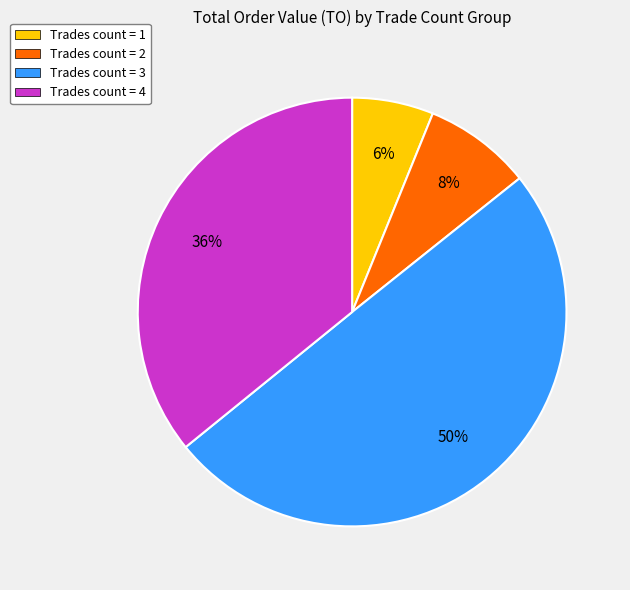

Count the number of slices in the pie.

4